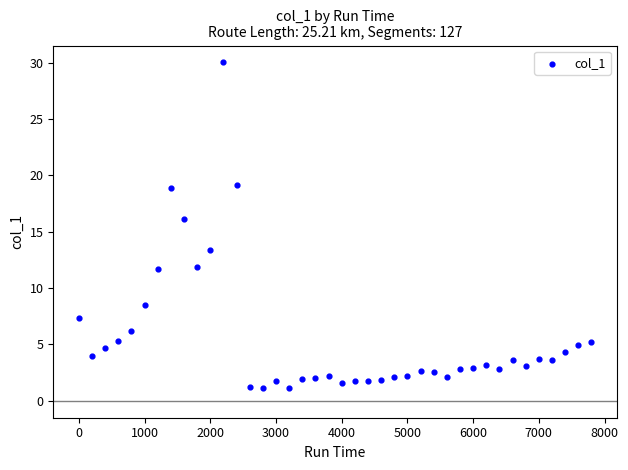

What Y value in the scatter plot is closest to 15?

16.1